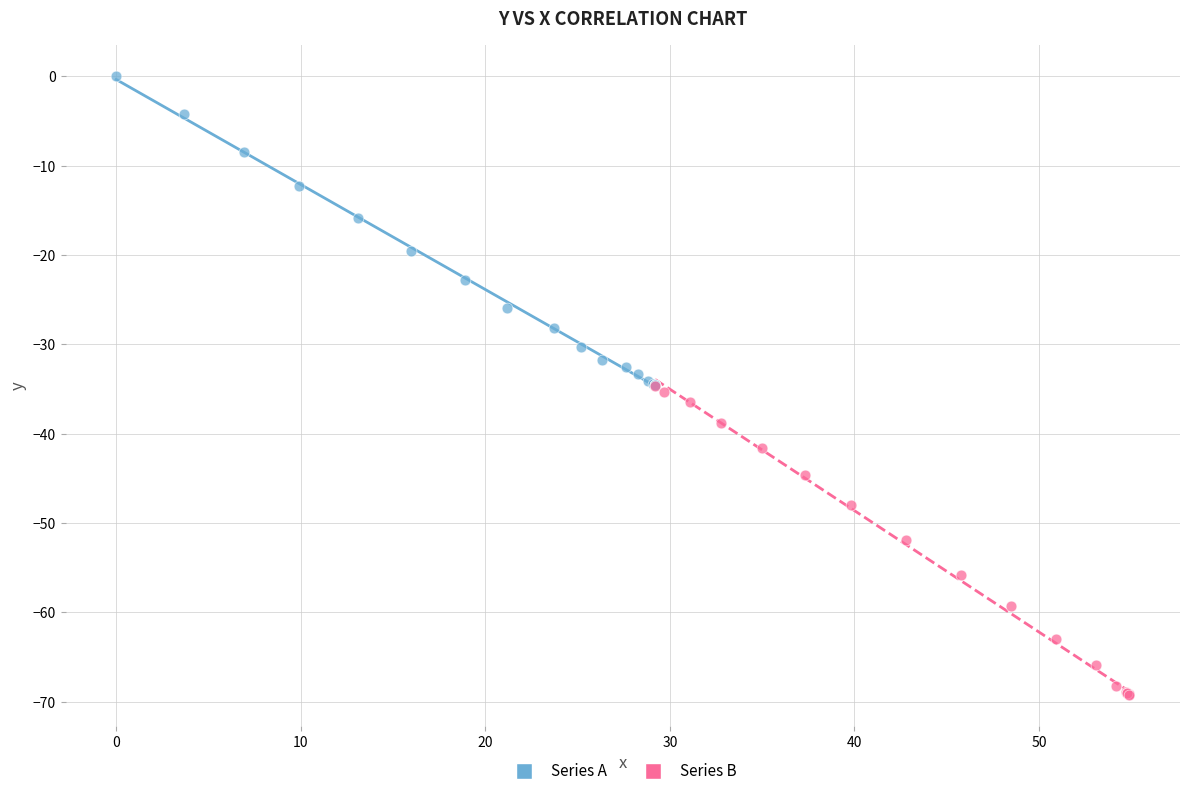

Which series reaches the maximum Y coordinate?

Series A